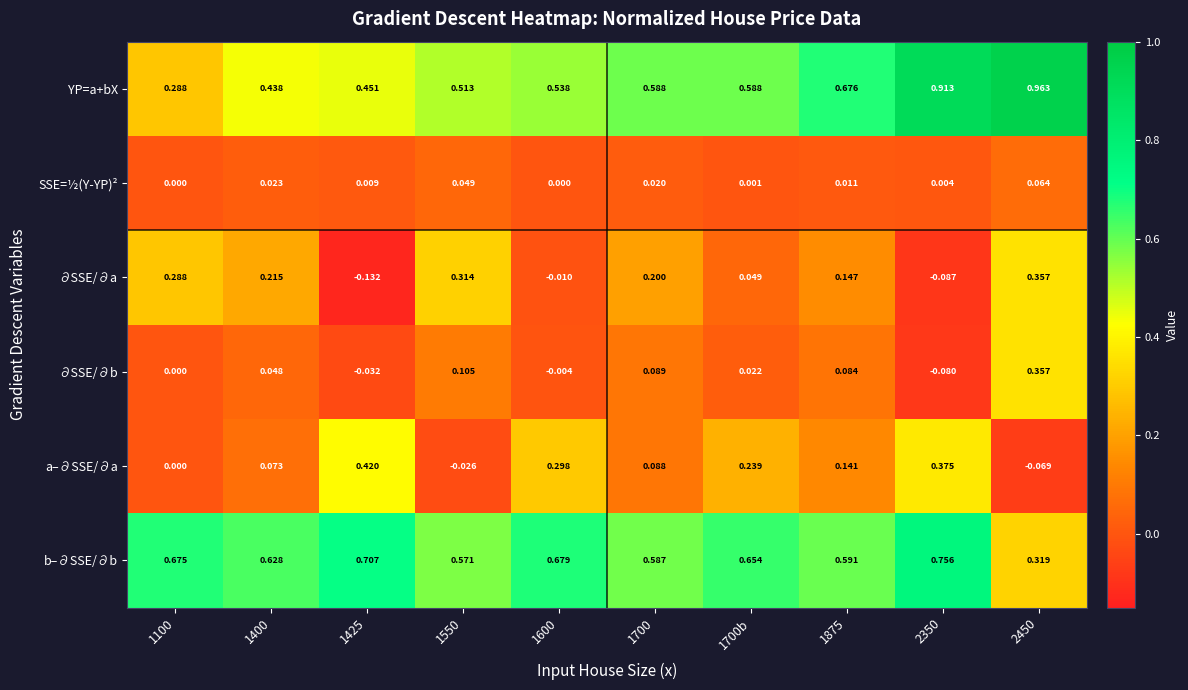

Which series has the widest spread of values?

YP=a+bX